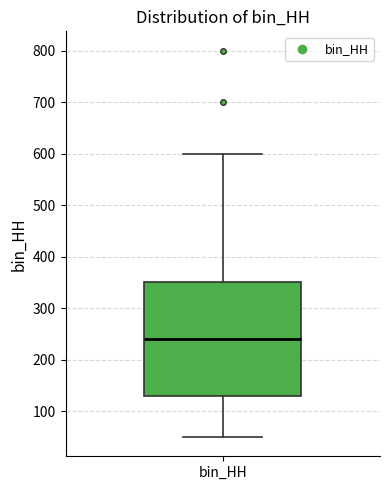

Read this box plot against the y-axis: the position of the median line, the range covered by the box, and the ends of both whiskers. The values are not printed on the chart, so give them approximately, as read against the axis.

median 240, box 130 to 350, whiskers 50 to 600